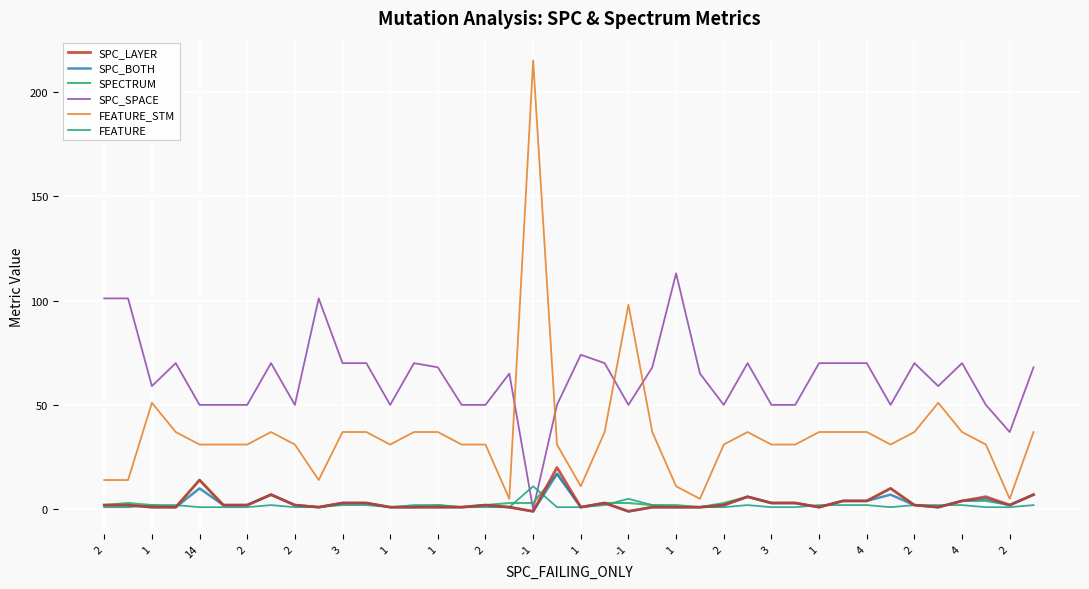

Which series has the largest total across all categories?

SPC_SPACE